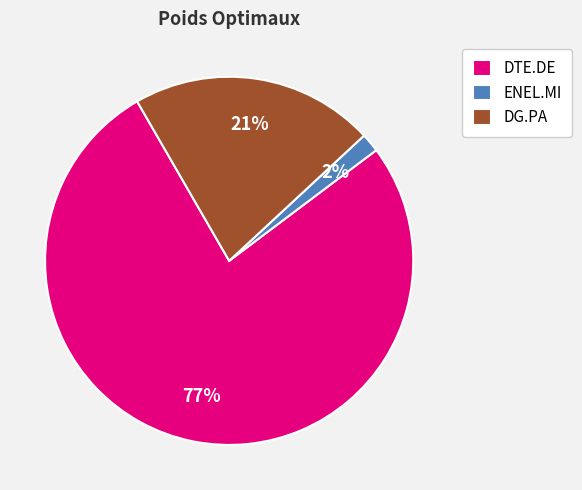

Does DG.PA account for over 50% of the chart?

No